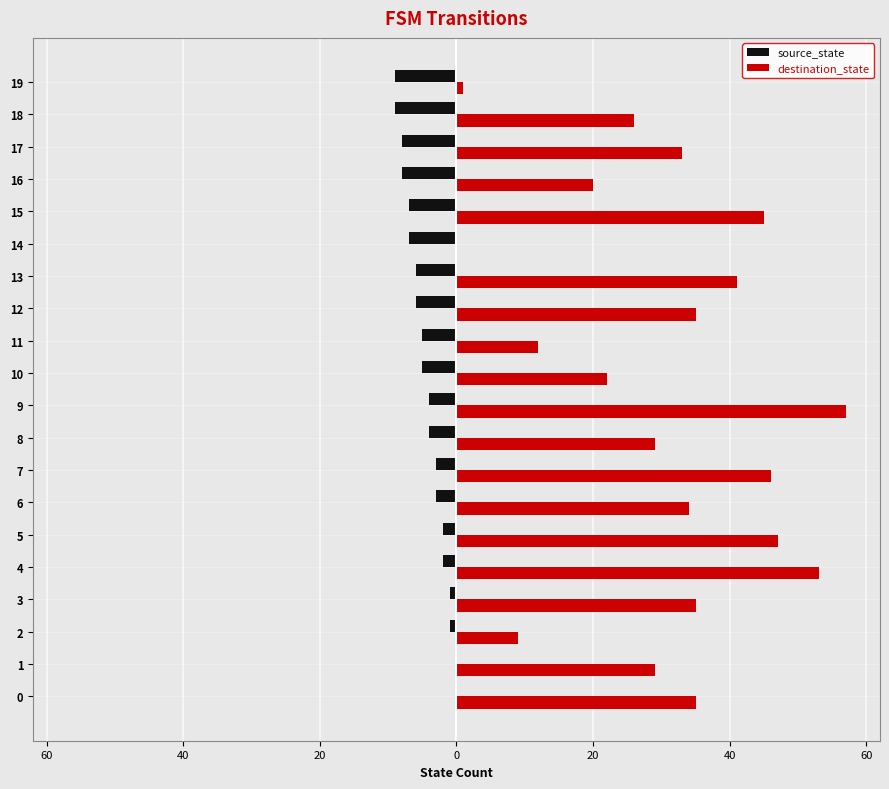

What are all the series names shown in the legend?

source_state, destination_state